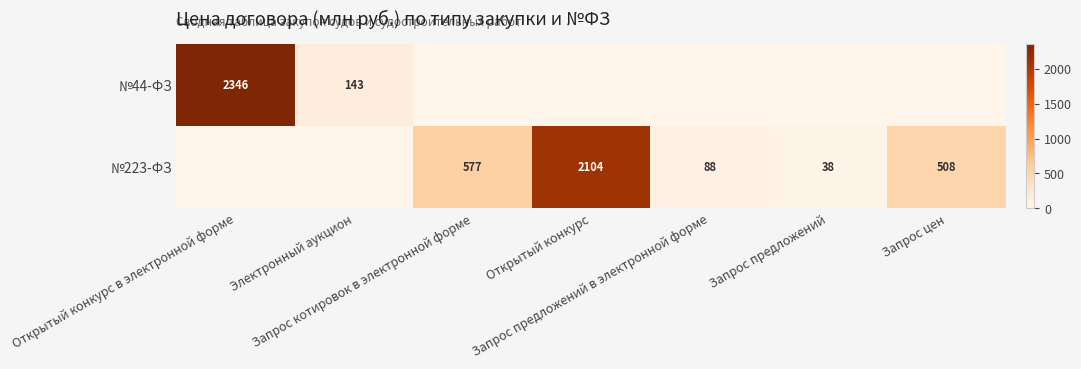

How many categories are shown in the chart?

7